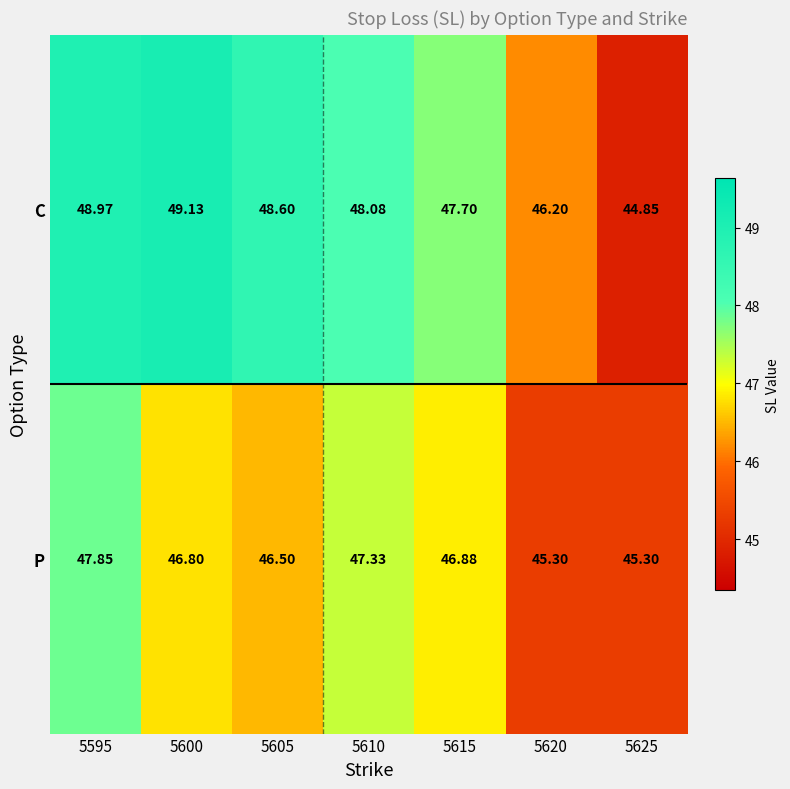

Rank the series by their average value, from highest to lowest.

C, P